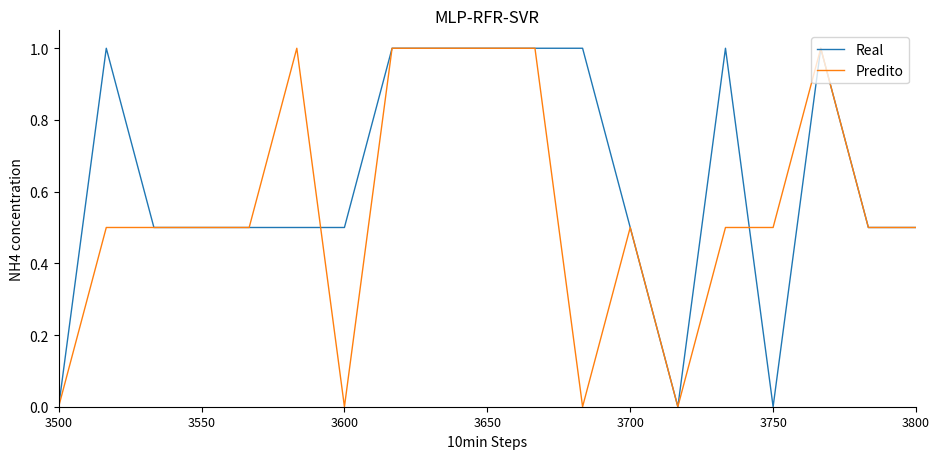

What is the maximum value shown in the chart?

1.0